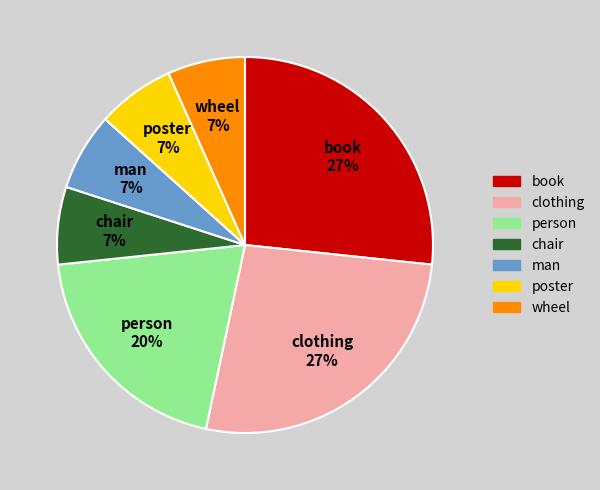

Do poster and clothing together represent more than half of the pie?

No